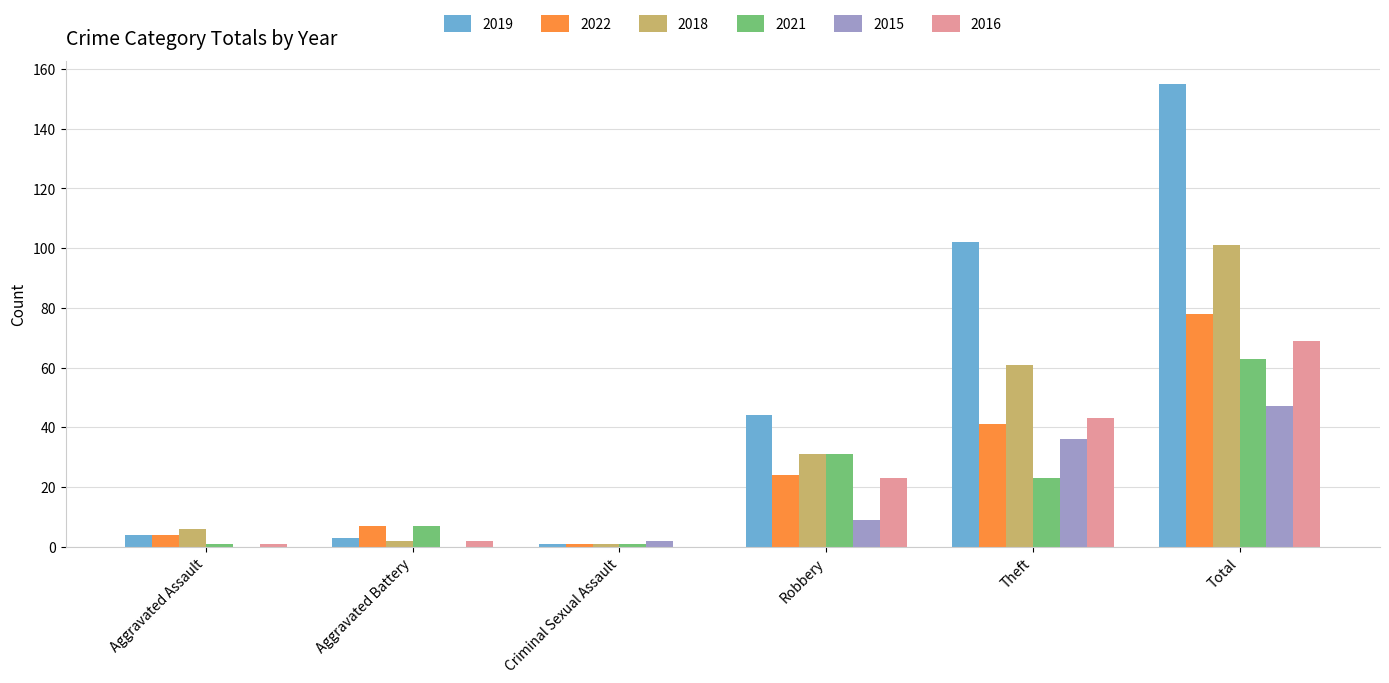

The 2022 series shows 24 at Robbery. True or false?

True